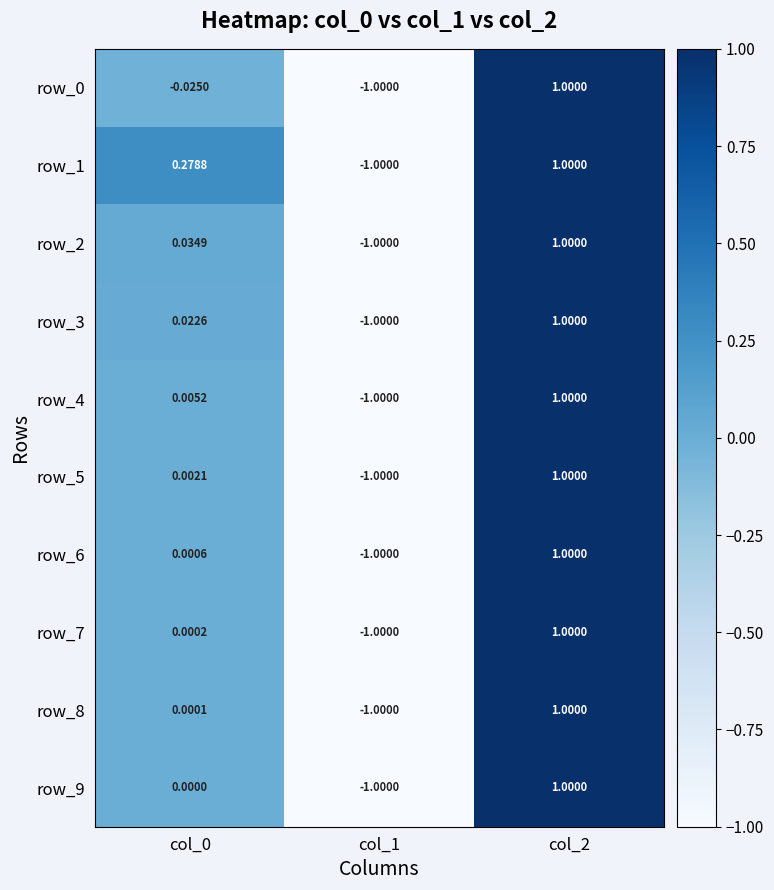

Is the value of row_9 at col_2 greater than the value of row_3 at col_0?

Yes